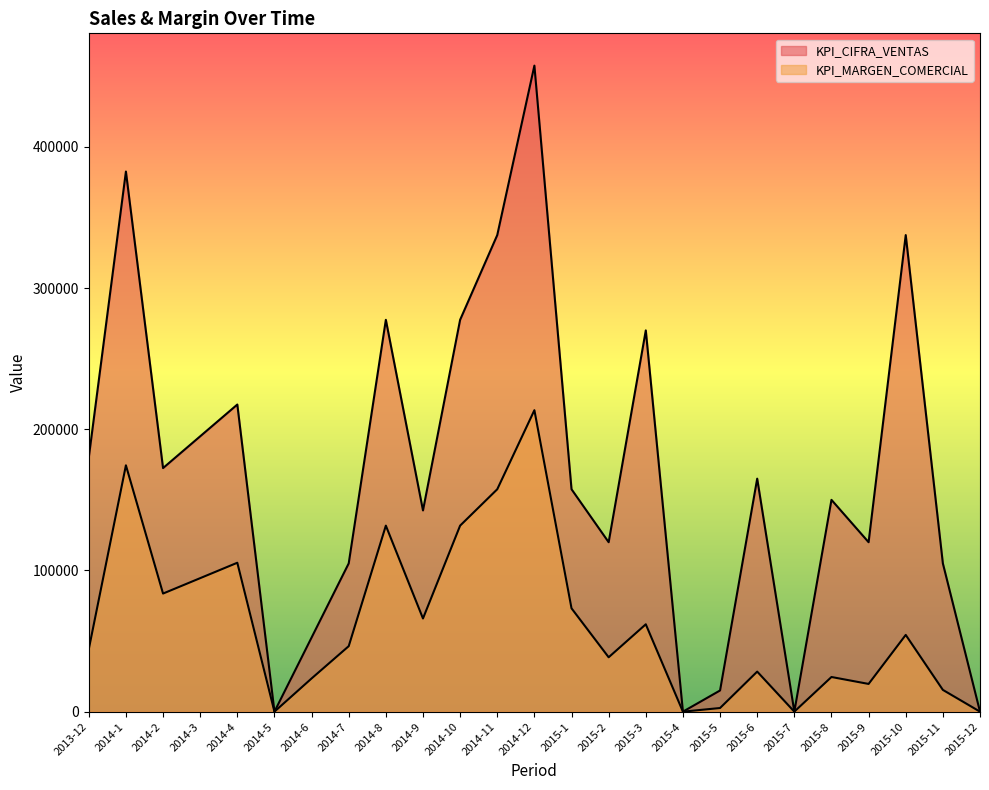

What is the value of the KPI_MARGEN_COMERCIAL point at the 18th from the left?

2578